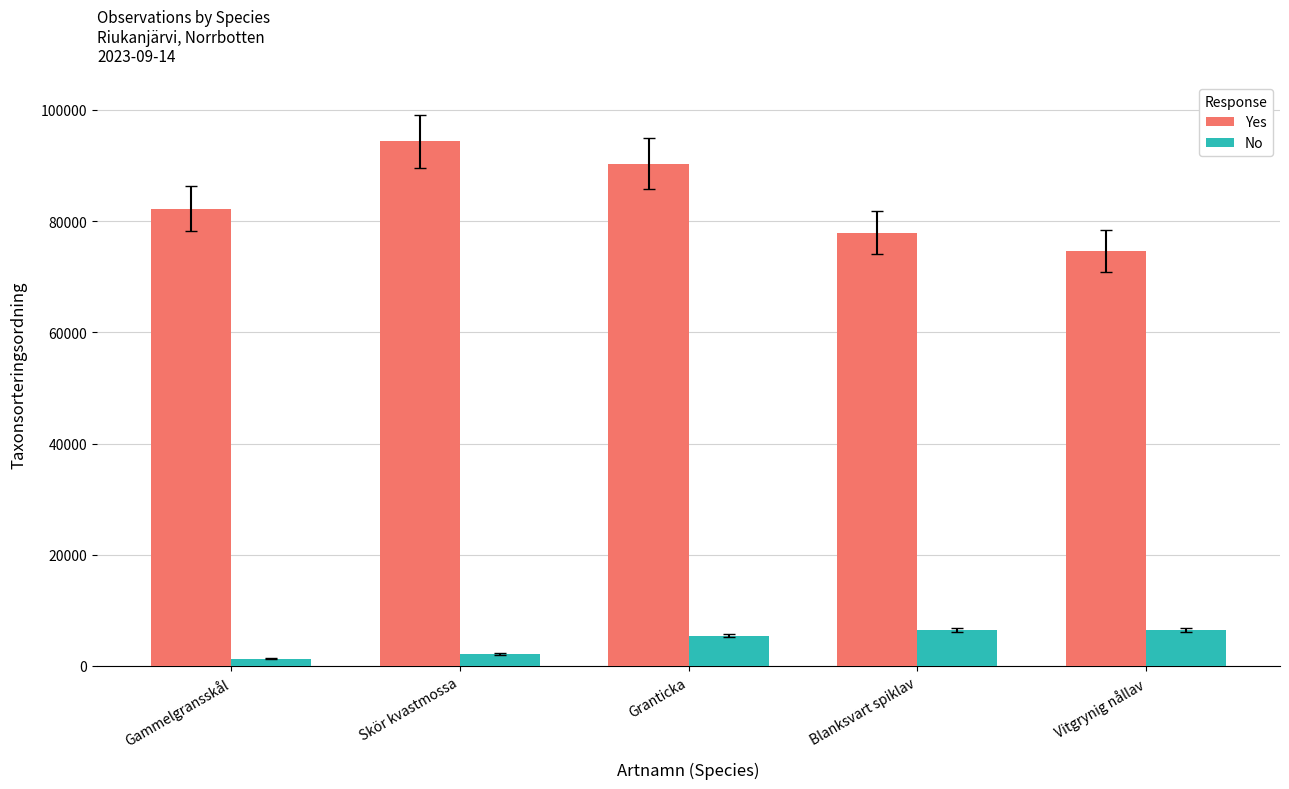

Is the value of No at Vitgrynig nållav greater than the value of Yes at Blanksvart spiklav?

No